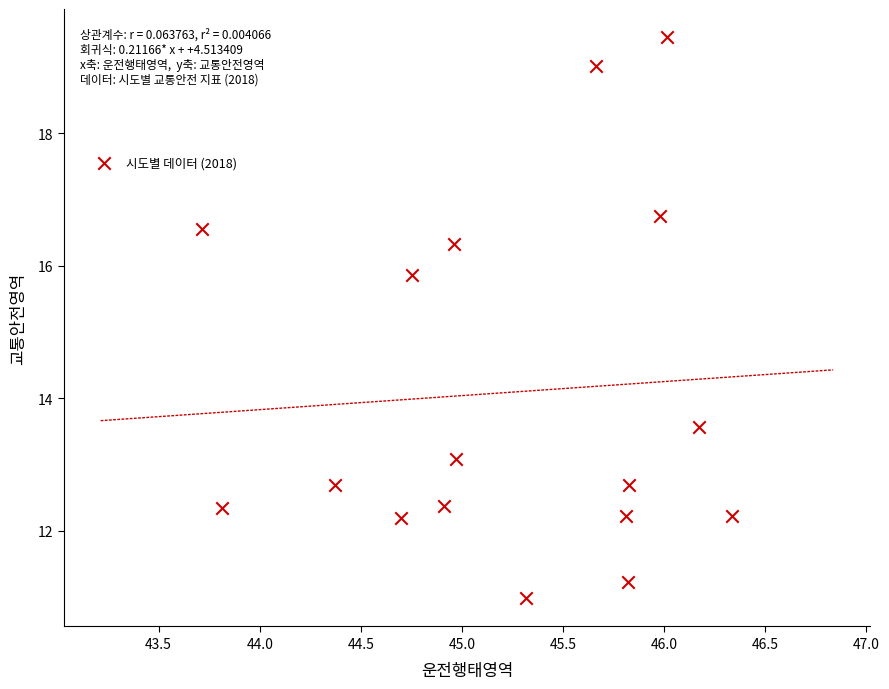

What is the range of Y values (max minus min)?

8.5